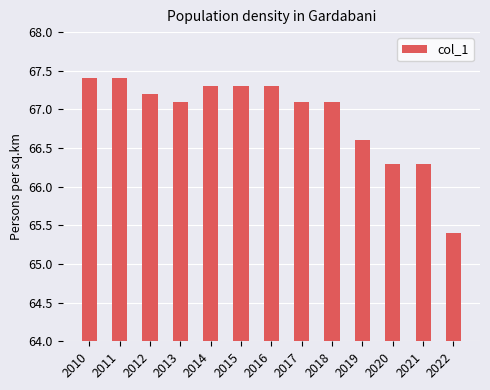

Are the bars grouped side by side (vs. stacked)?

No